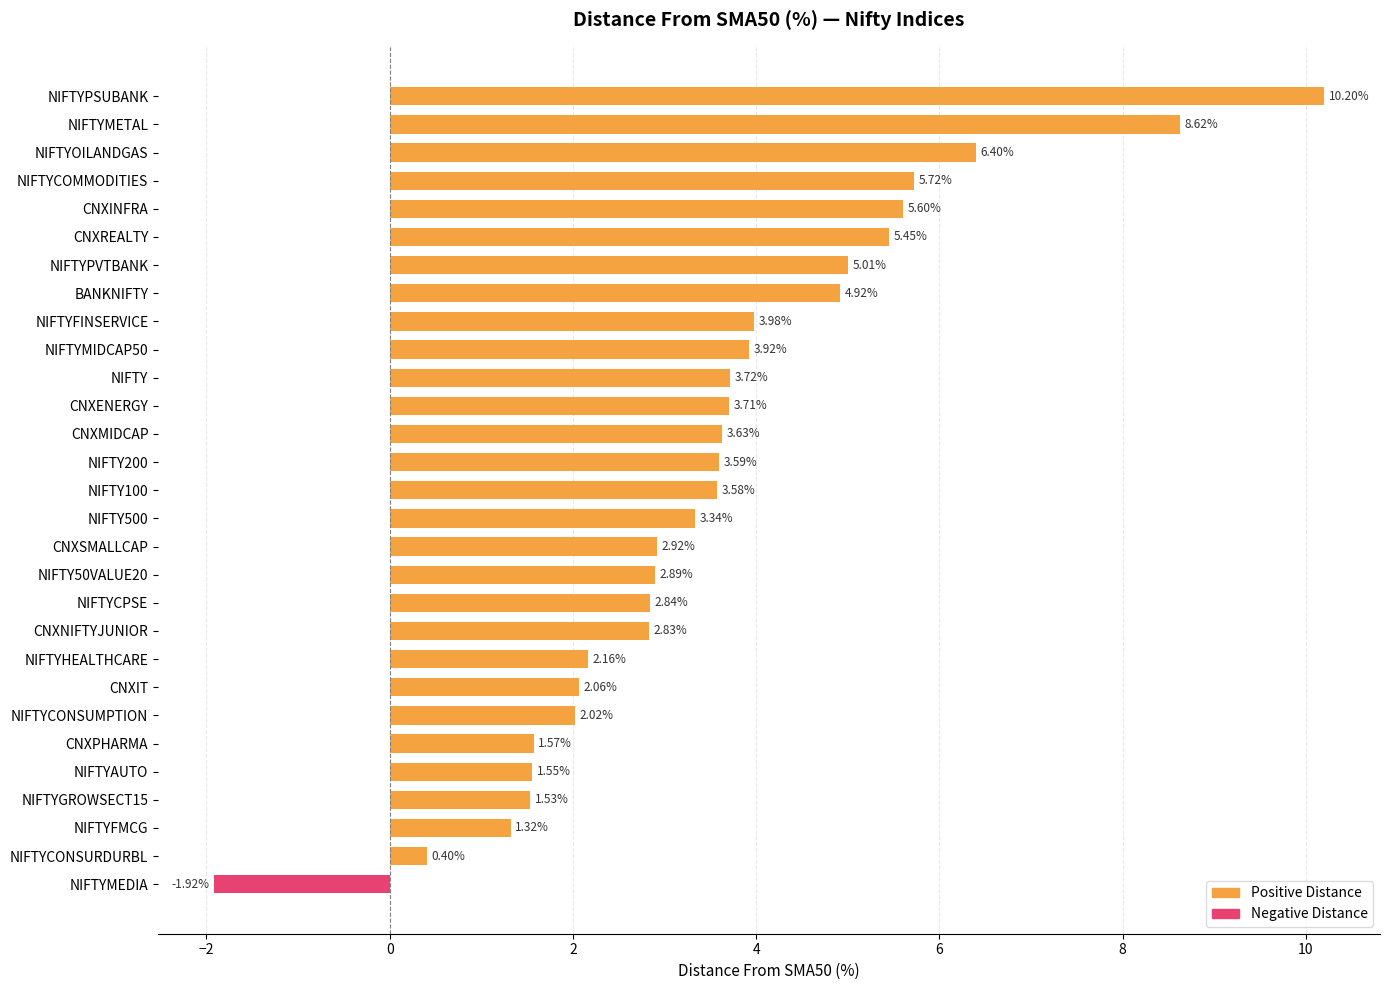

Read the value at CNXENERGY.

3.7